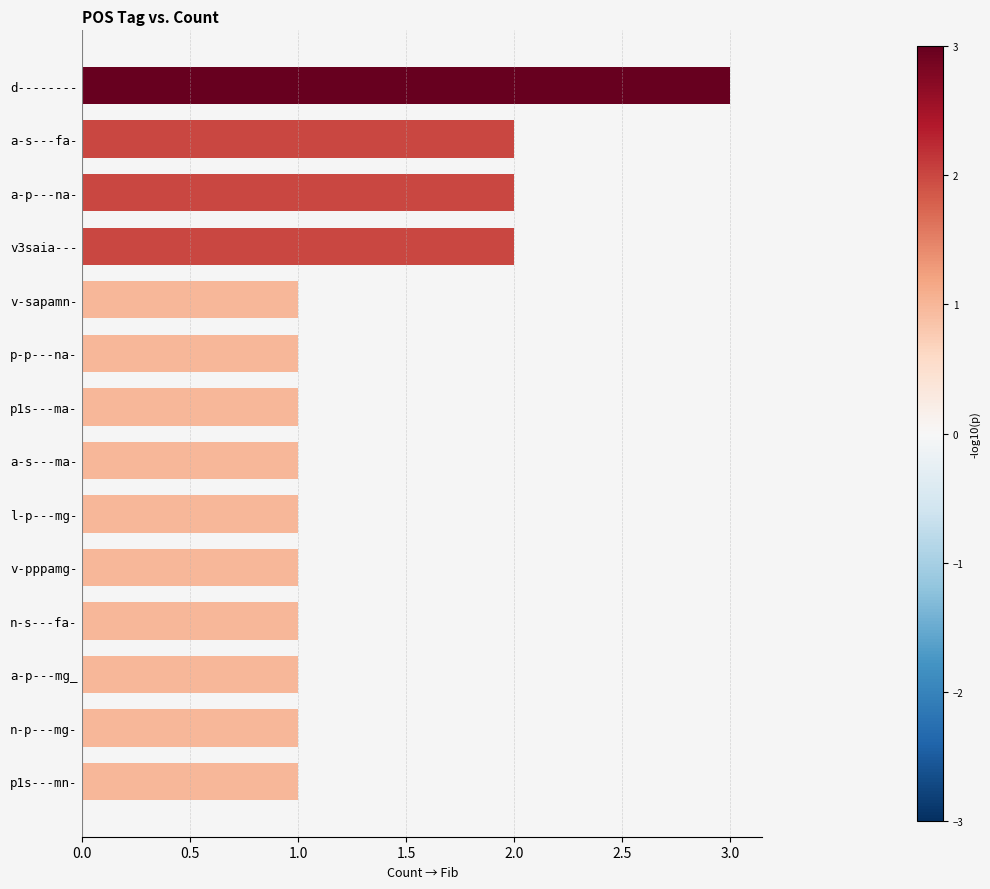

What is the smallest value displayed?

1